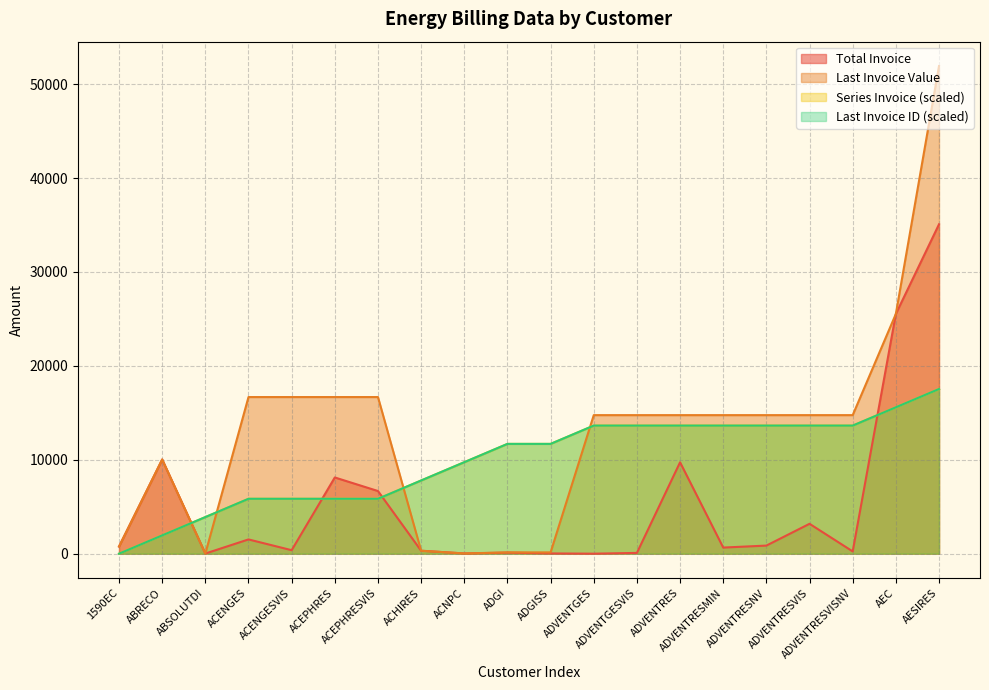

What position from the right is ADVENTRESVIS?

4